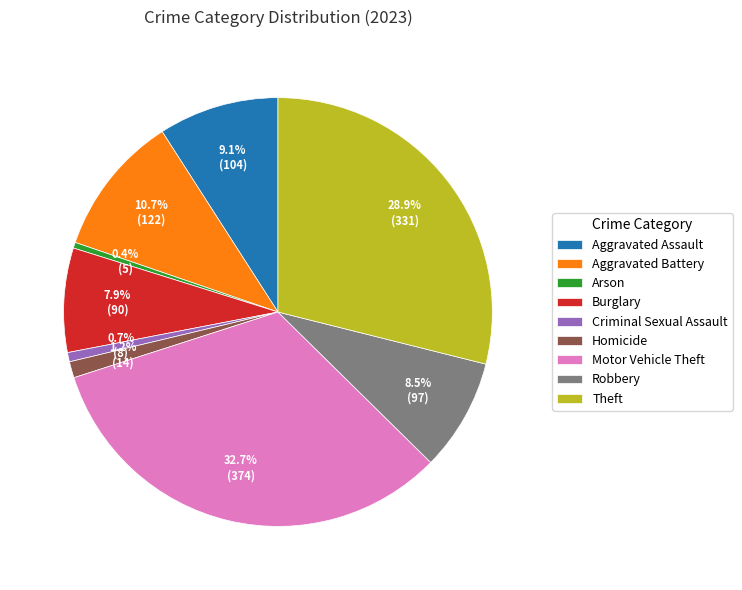

Does Robbery represent more than half of the total?

No